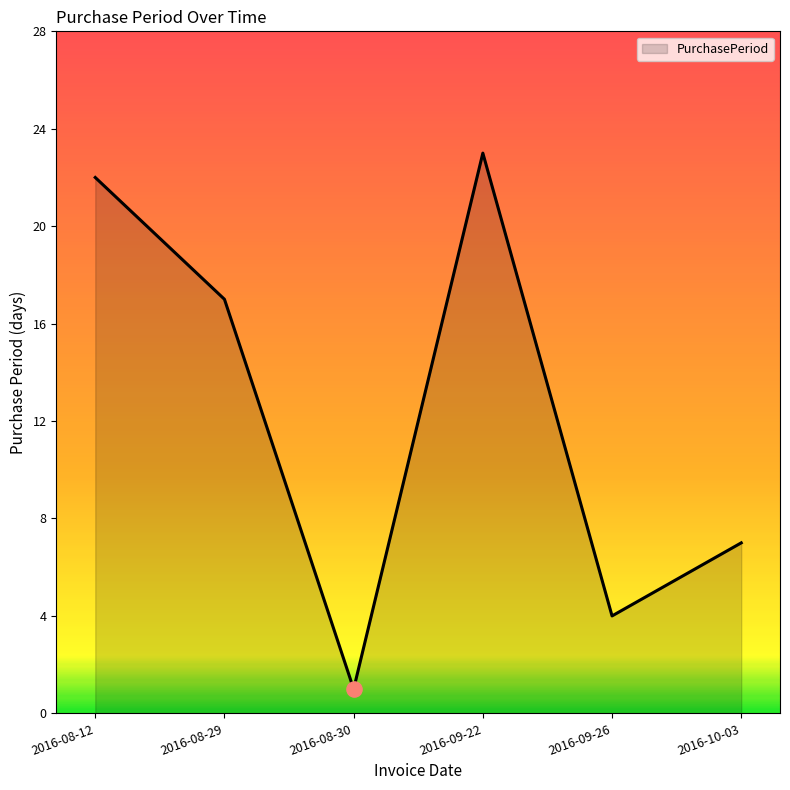

What is the change in value from 2016-08-12 to 2016-09-22?

+1